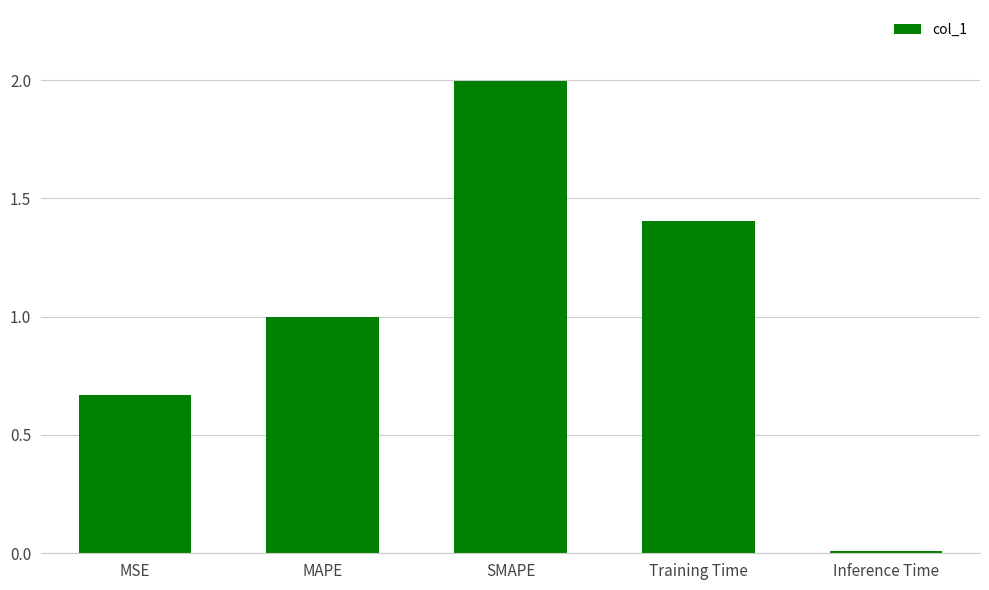

Which has a higher value, MSE or Inference Time?

MSE